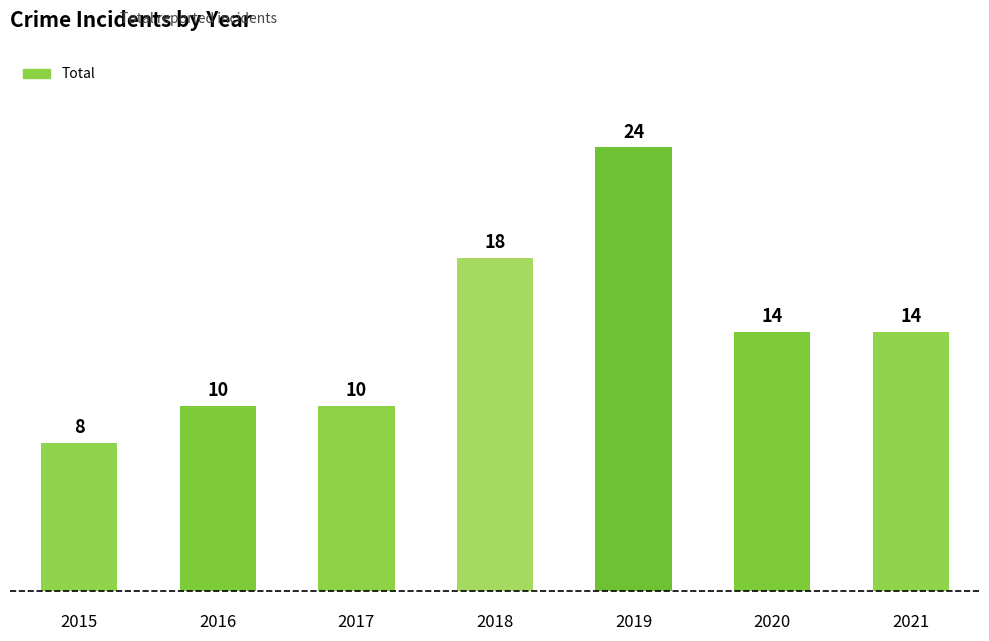

What is the value of the 2nd bar from the left?

10